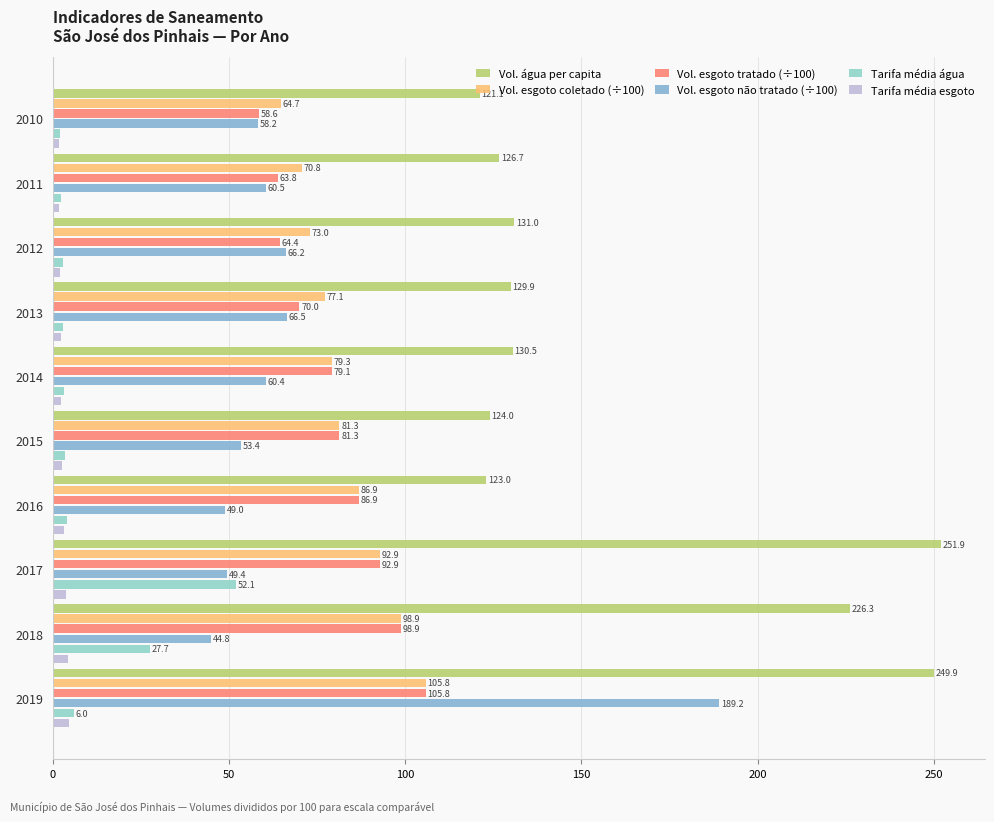

How many data points in Vol. água per capita are above 130?

5